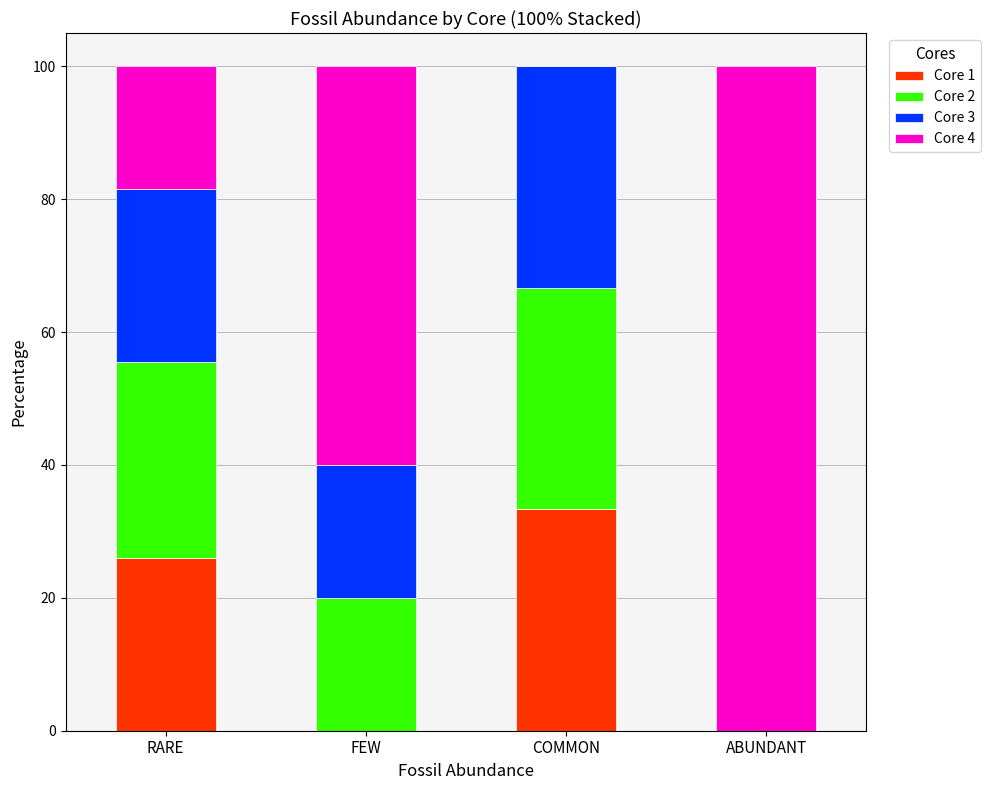

What value does the Core 1 series have at RARE?

25.9